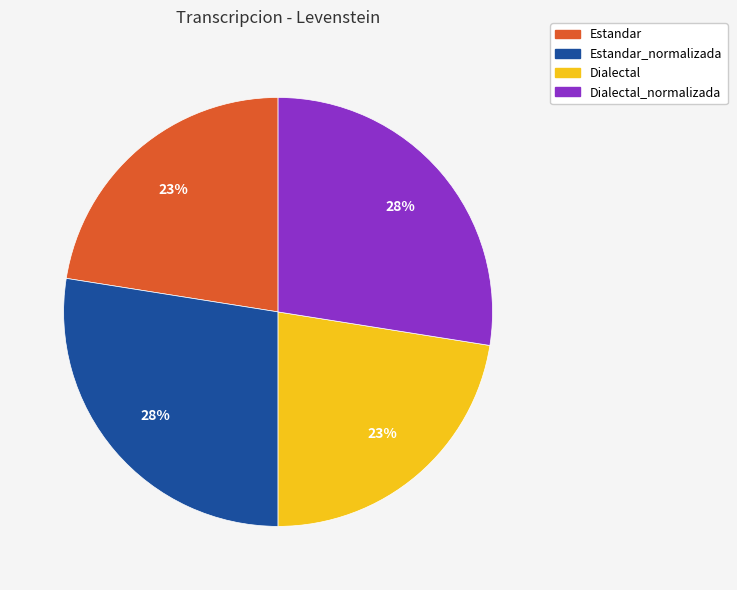

Is there a majority slice in this chart?

No